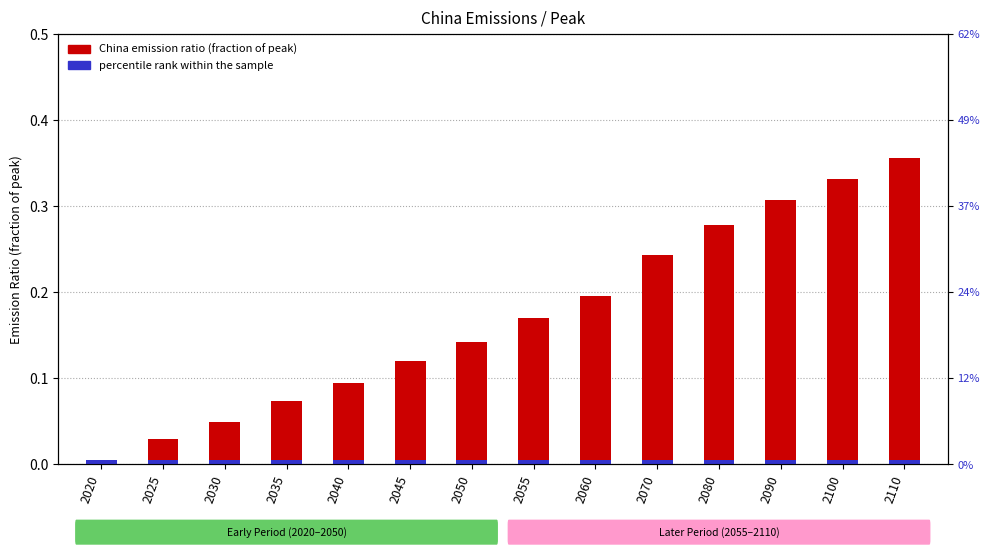

Reading right to left, list all the values displayed in this chart.

China emission ratio: 2110=0.4	2100=0.3	2090=0.3	2080=0.3	2070=0.2	2060=0.2	2055=0.2	2050=0.1	2045=0.1	2040=0.1	2035=0.1	2030=0.0	2025=0.0	2020=0.0
percentile rank within the sample: 2110=0.0	2100=0.0	2090=0.0	2080=0.0	2070=0.0	2060=0.0	2055=0.0	2050=0.0	2045=0.0	2040=0.0	2035=0.0	2030=0.0	2025=0.0	2020=0.0